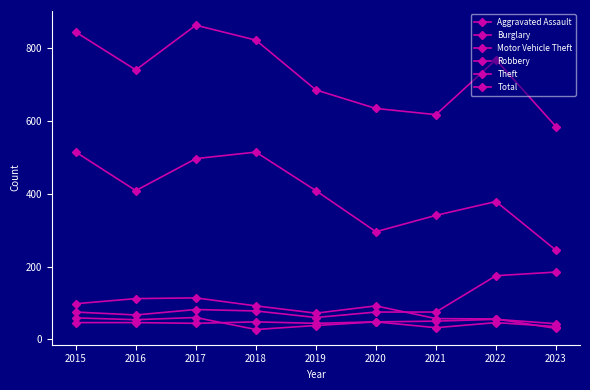

Which has a higher value, 2019 or 2017?

2019